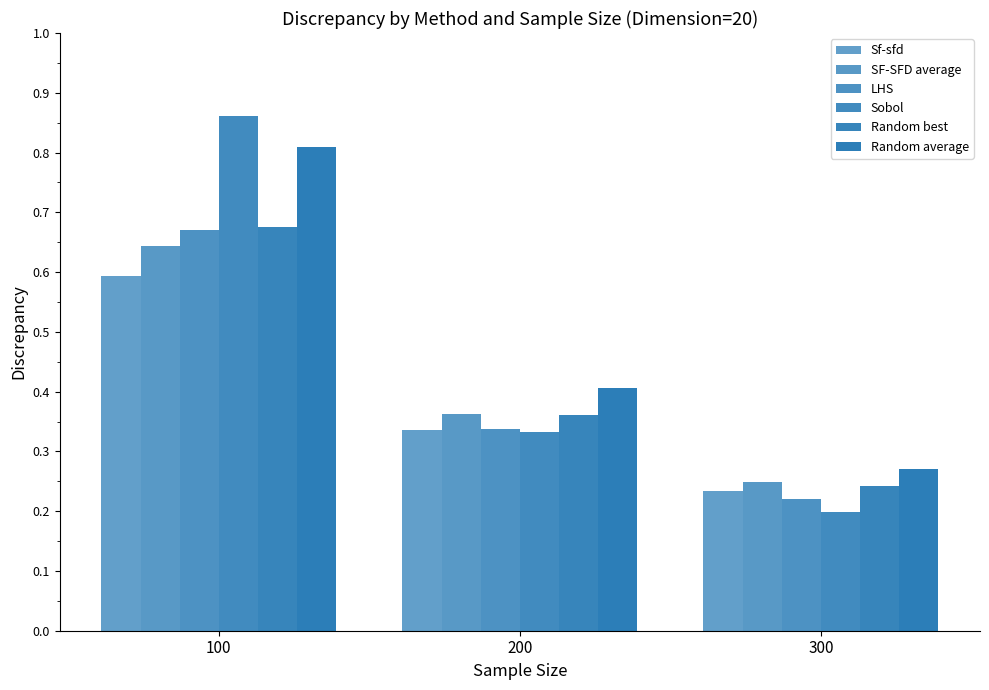

Which series has the largest range (max minus min)?

Sobol